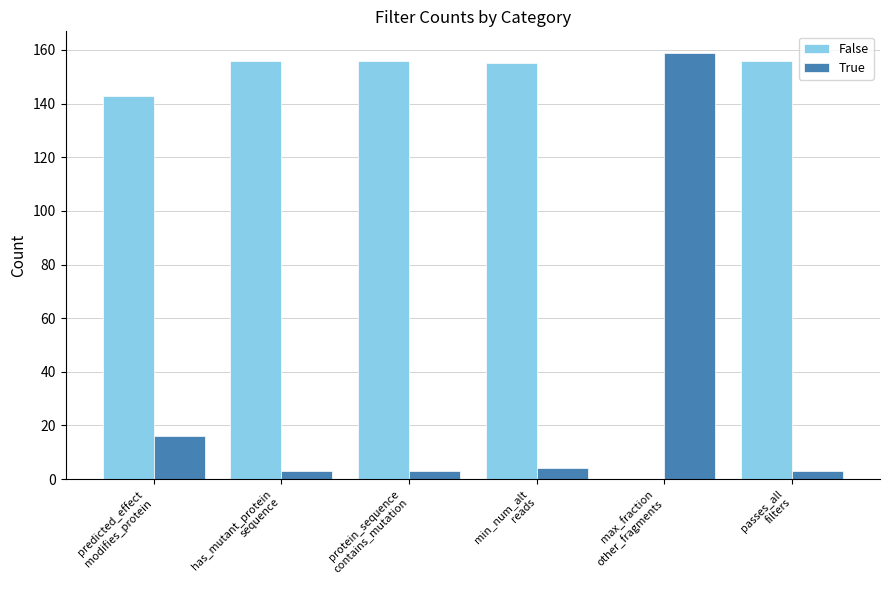

True or false: False has a value of 206 at passes_all
filters.

False